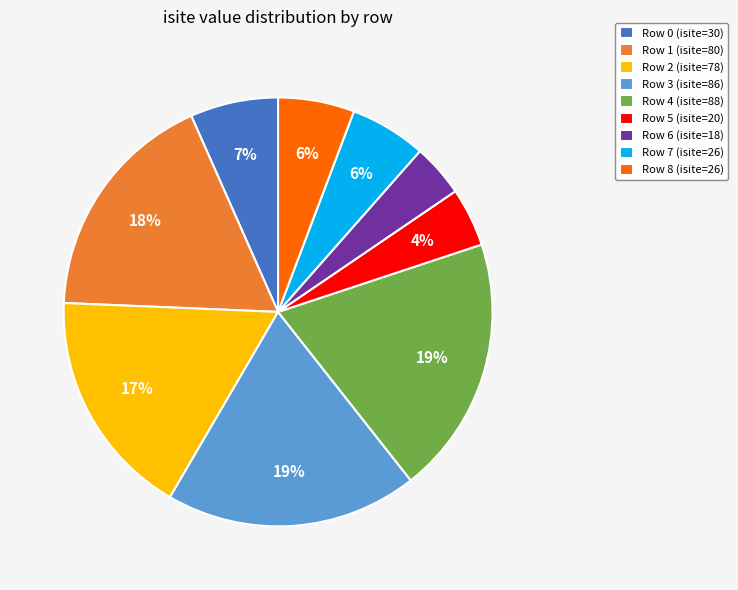

Do Row 1 (isite=80) and Row 0 (isite=30) together represent more than half of the pie?

No